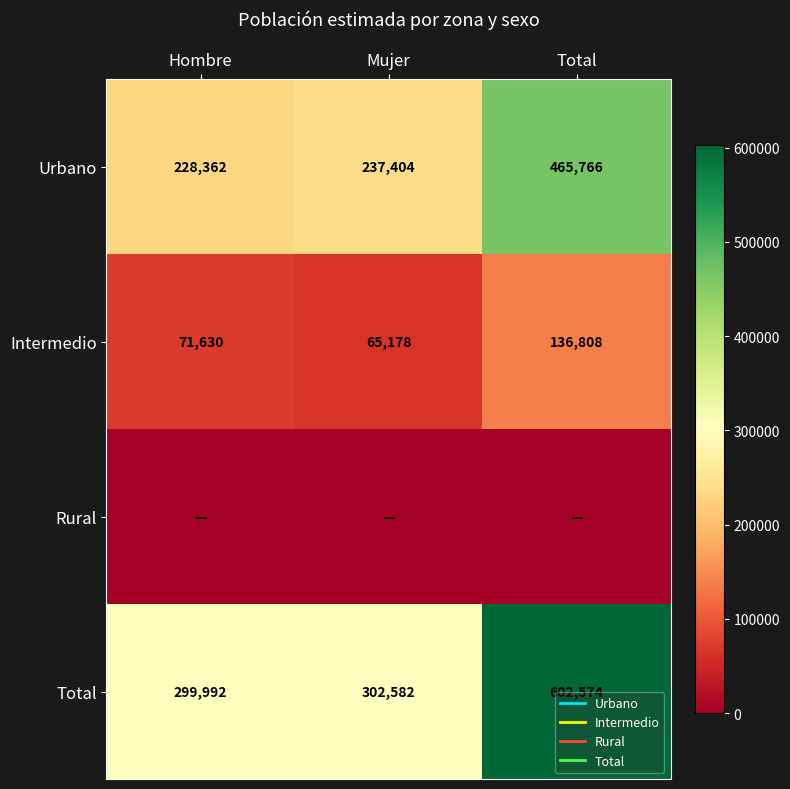

What is the lowest value of the Total series?

299992